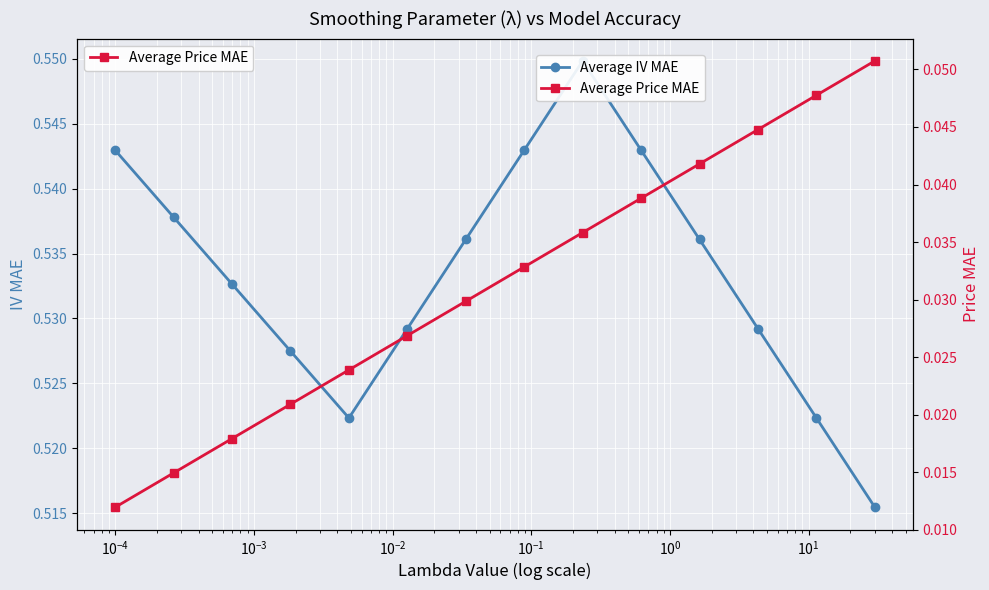

True or false: Average IV MAE and Average Price MAE cross at least once.

False